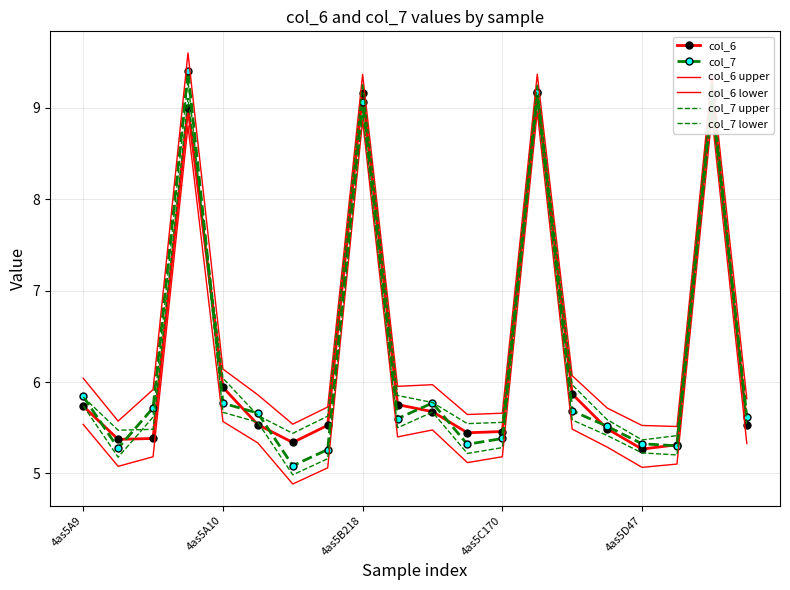

How many lines are shown in the chart?

6